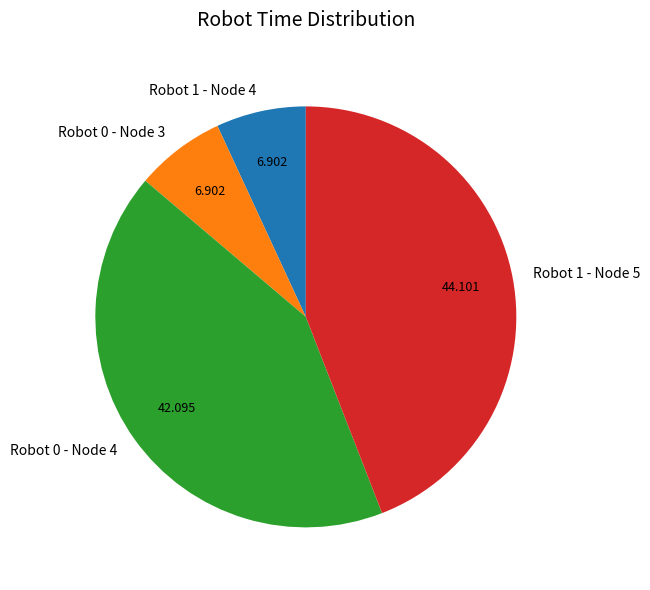

Is there any slice that represents more than half of the pie?

No